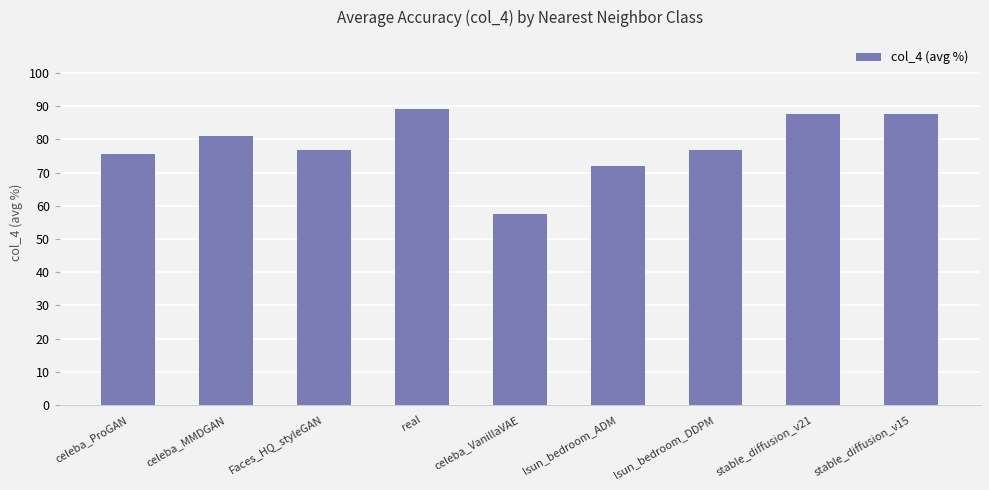

What is the value of the 1st bar from the left?

75.7